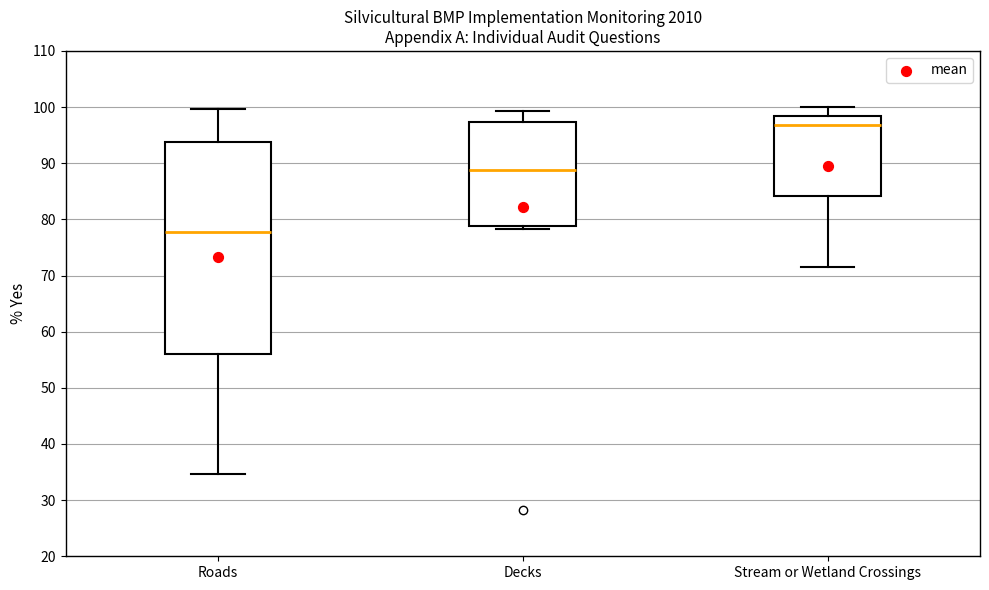

Comparing the boxes themselves (not the whiskers), which one is the tallest?

Roads